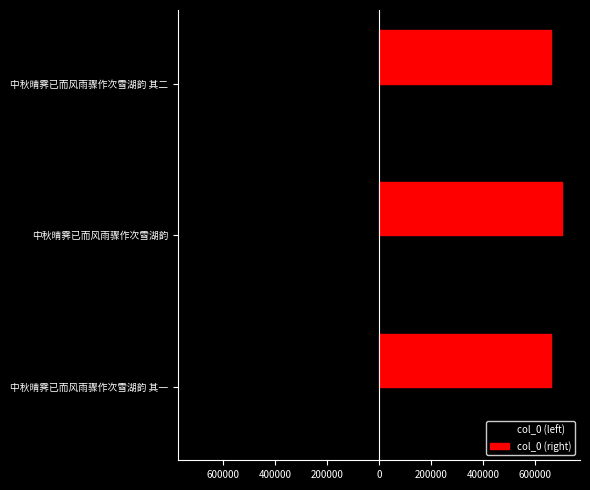

What are all the series names shown in the legend?

col_0 (left), col_0 (right)